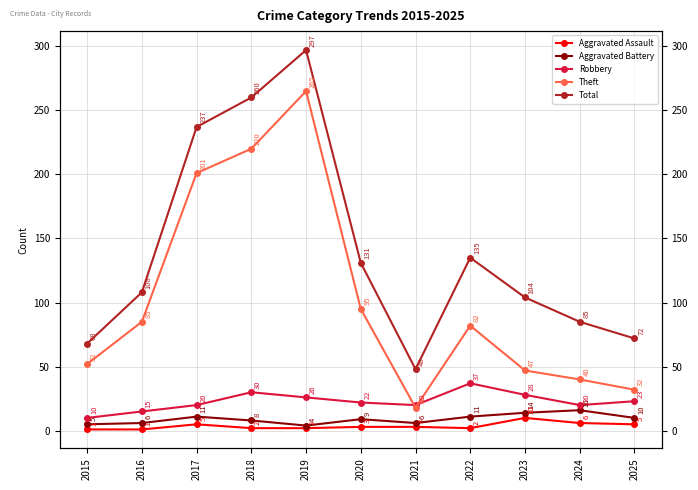

Which series has the largest range (max minus min)?

Total